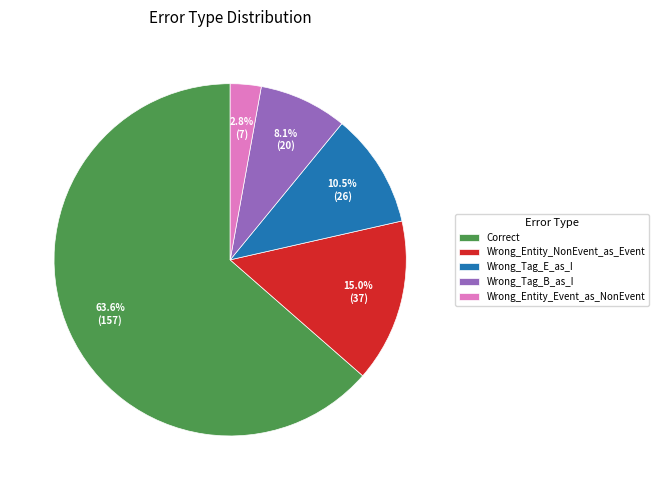

The Correct slice represents 64% of the pie. True or false?

True